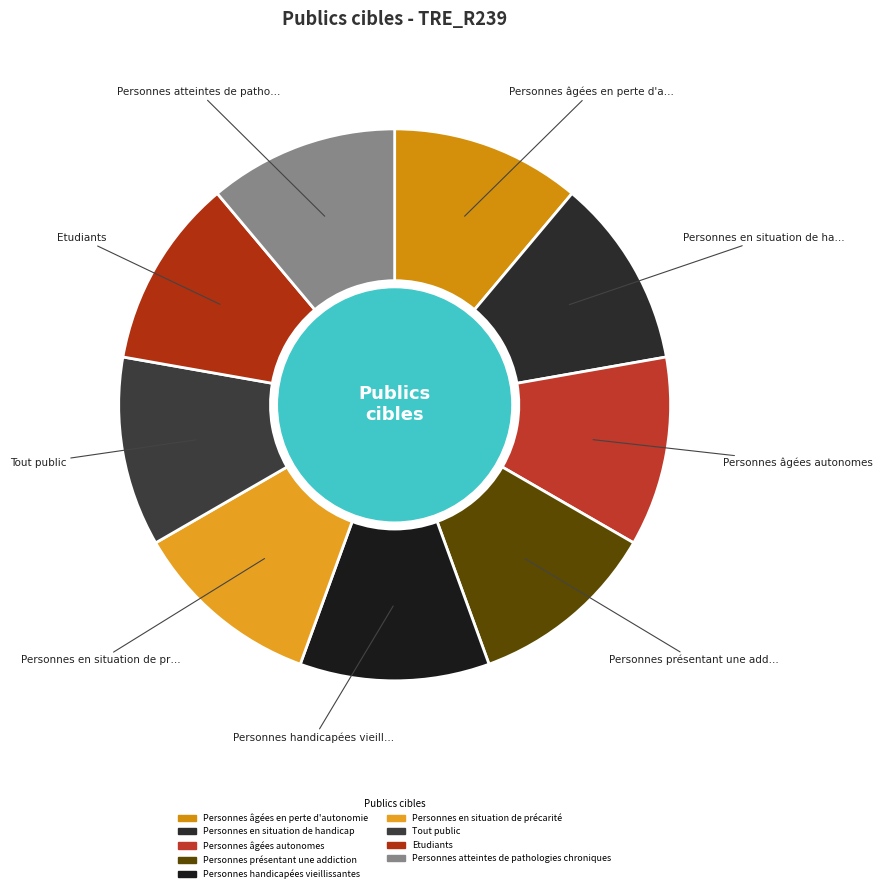

Rank the categories by value from highest to lowest.

Personnes atteintes de pathologies chroniques, Etudiants, Tout public, Personnes en situation de précarité, Personnes handicapées vieillissantes, Personnes présentant une addiction, Personnes âgées autonomes, Personnes en situation de handicap, Personnes âgées en perte d'autonomie